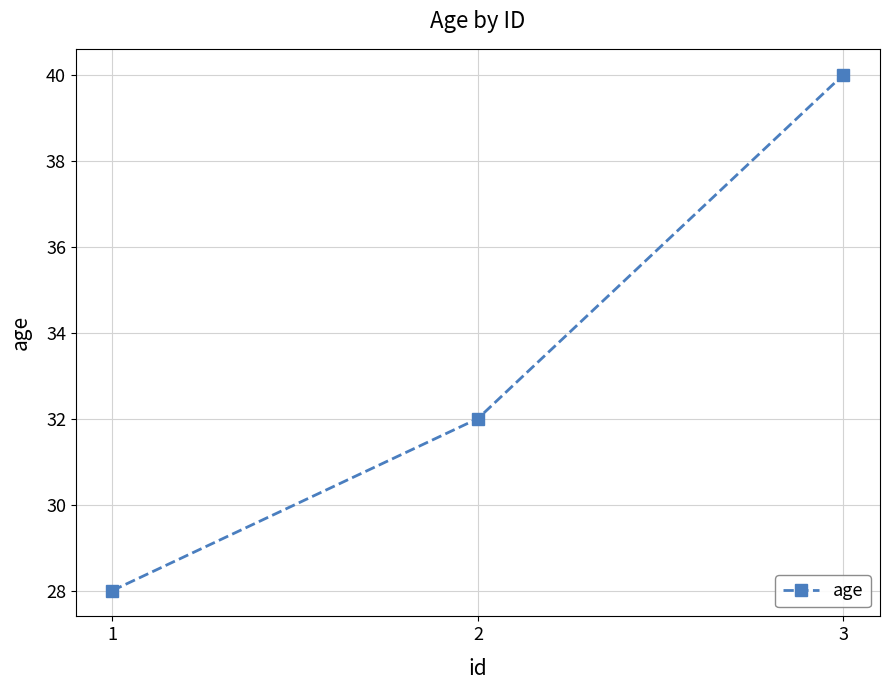

Which category has the lowest value across all series?

1